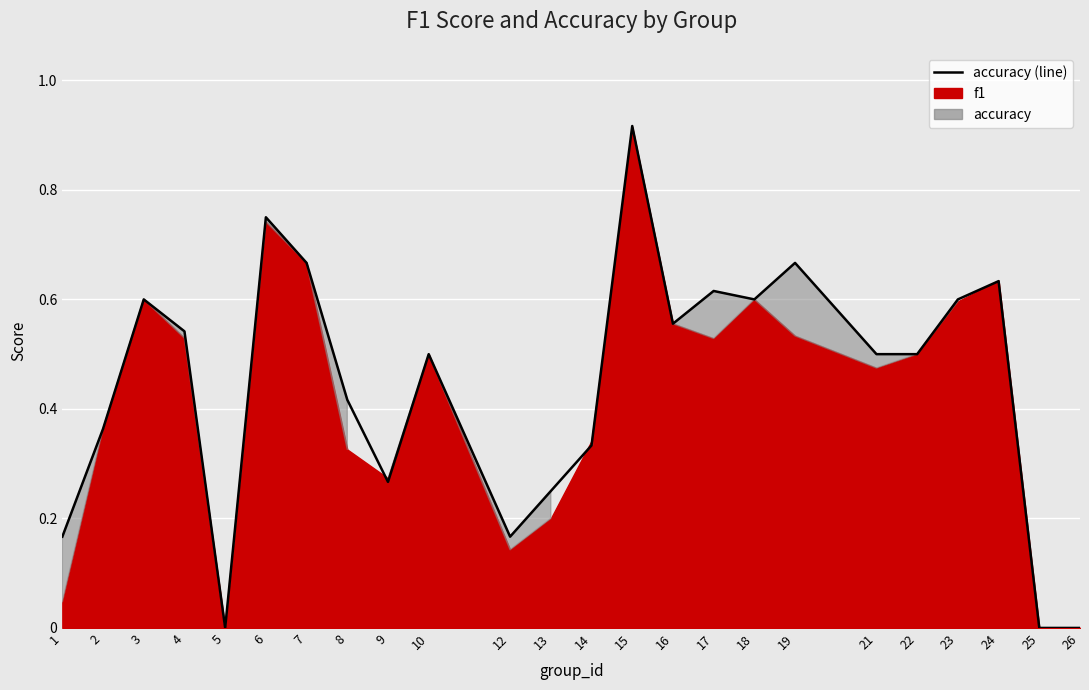

What is the value of the 2nd point from the left?

0.4